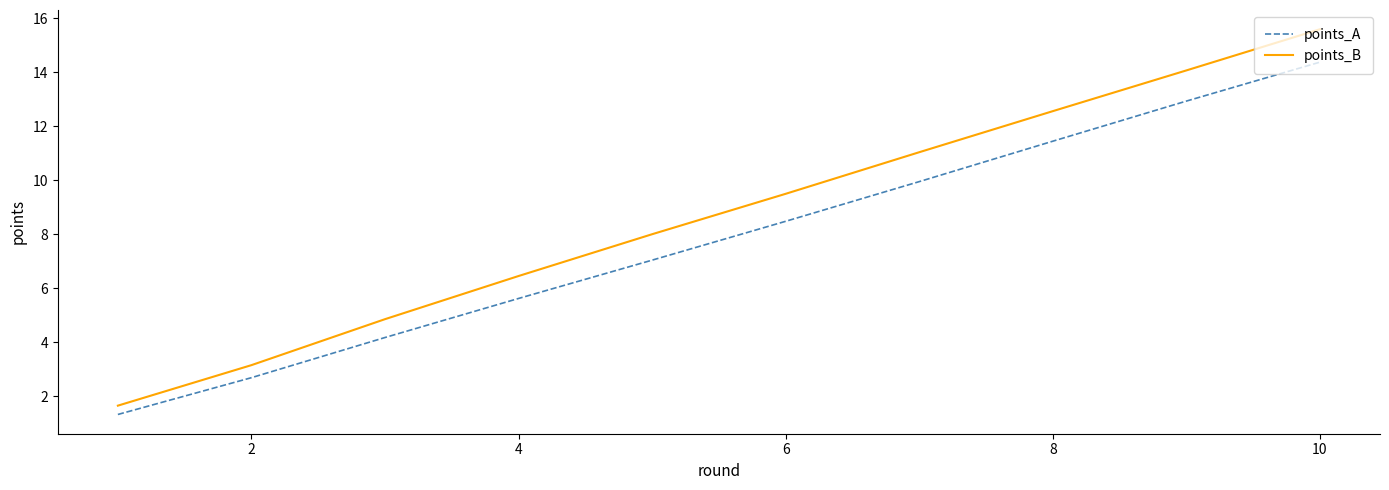

What is the lowest value of the points_A series?

1.3